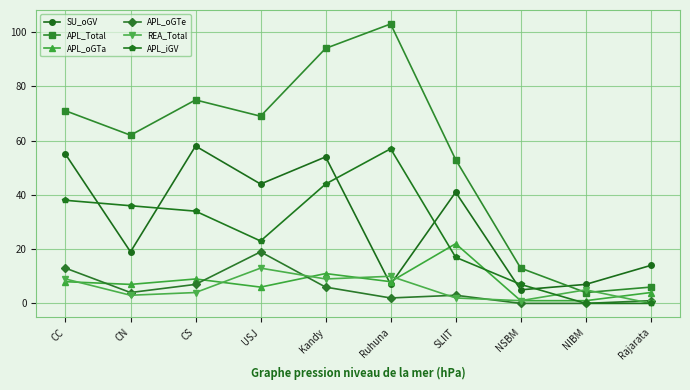

Which series has the widest spread of values?

APL_Total